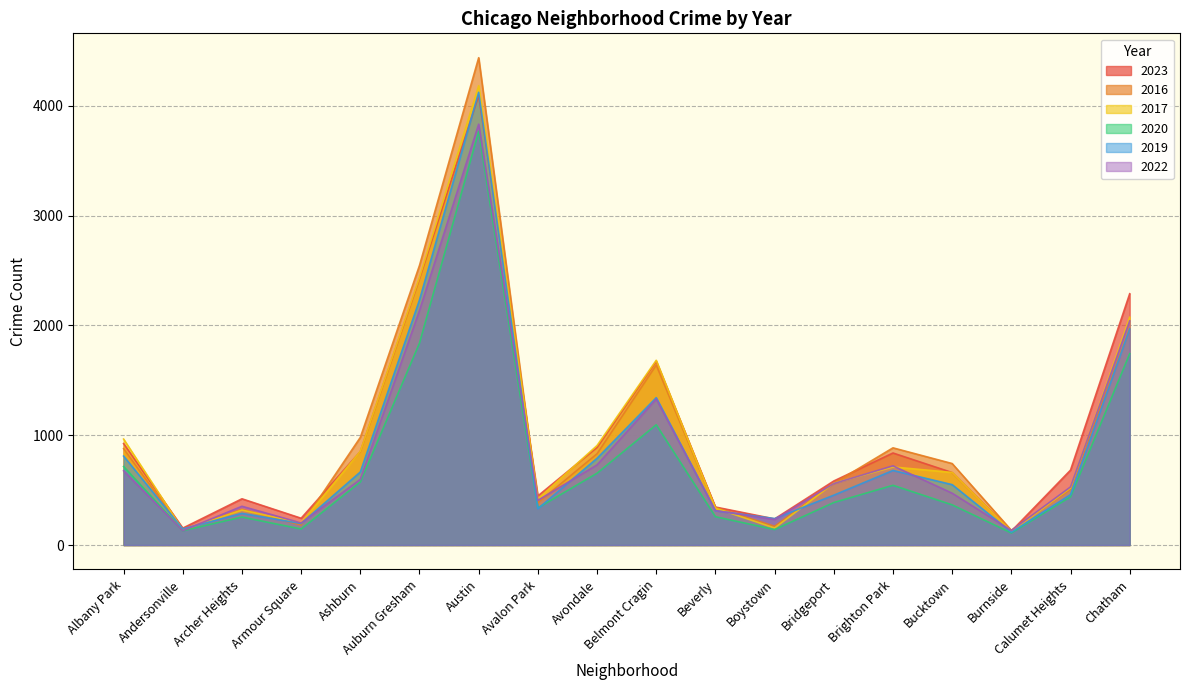

True or false: 2020 and 2017 cross at least once.

False